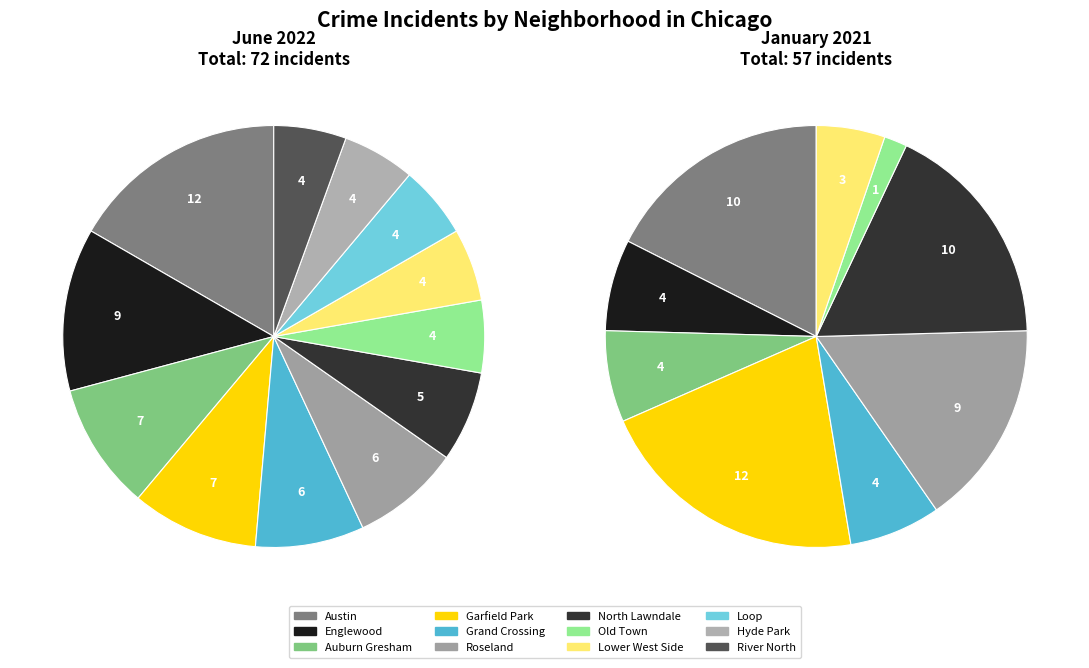

What portion of the pie excludes North Lawndale?

93.1%